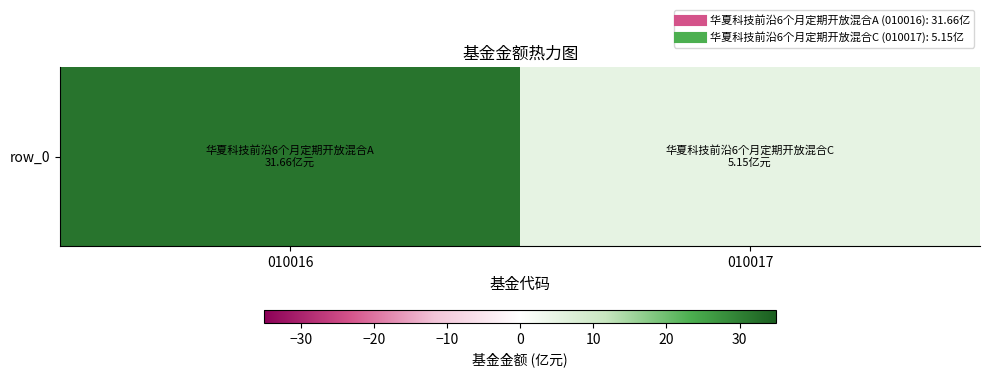

Read the value at 010016.

31.7